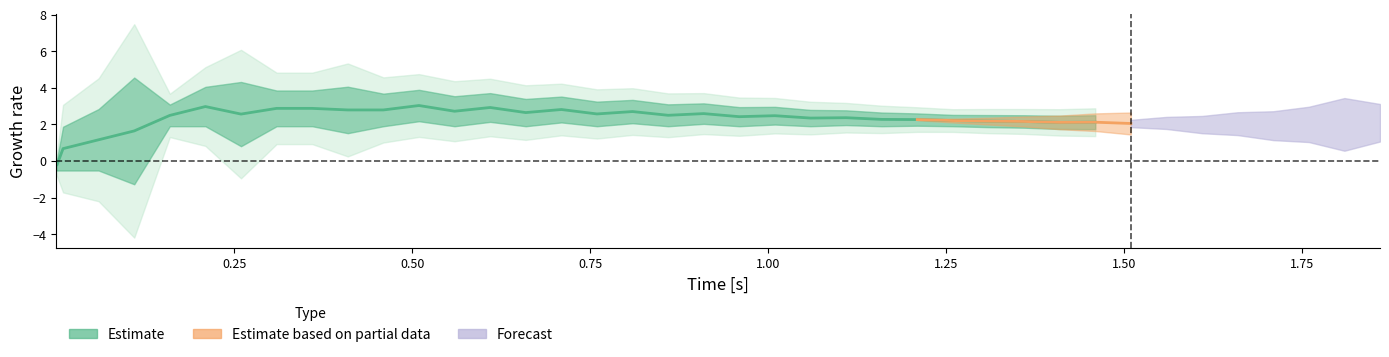

How many values are below zero?

2